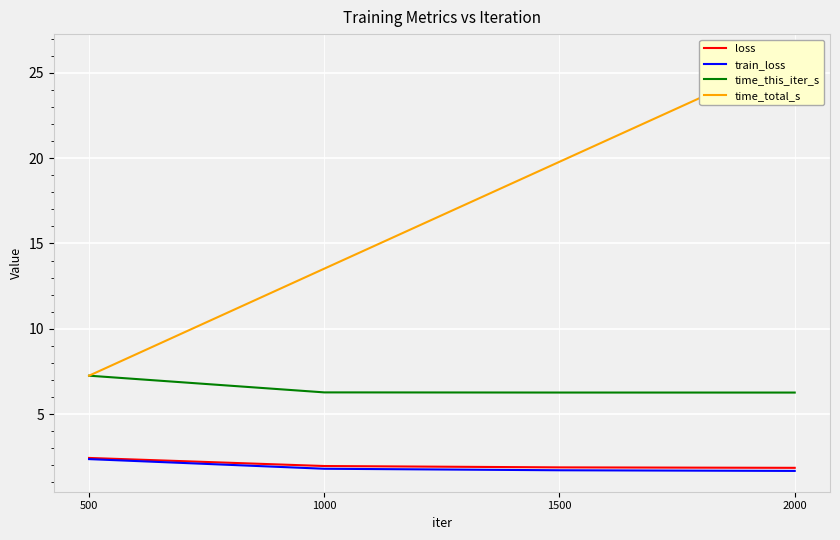

What is the value of the time_this_iter_s point at the 3rd from the left?

6.3